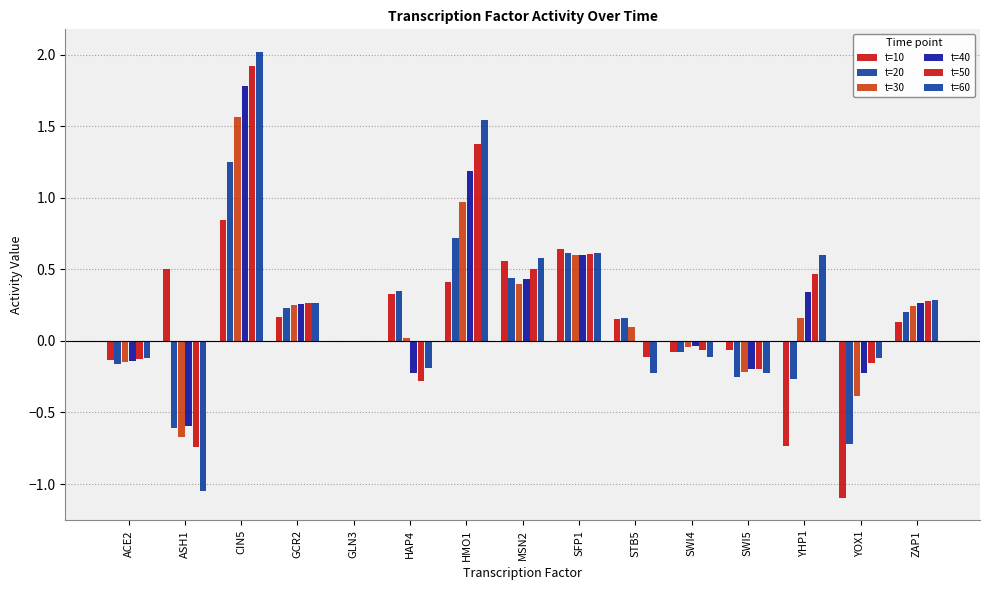

How many groups of bars are there?

15